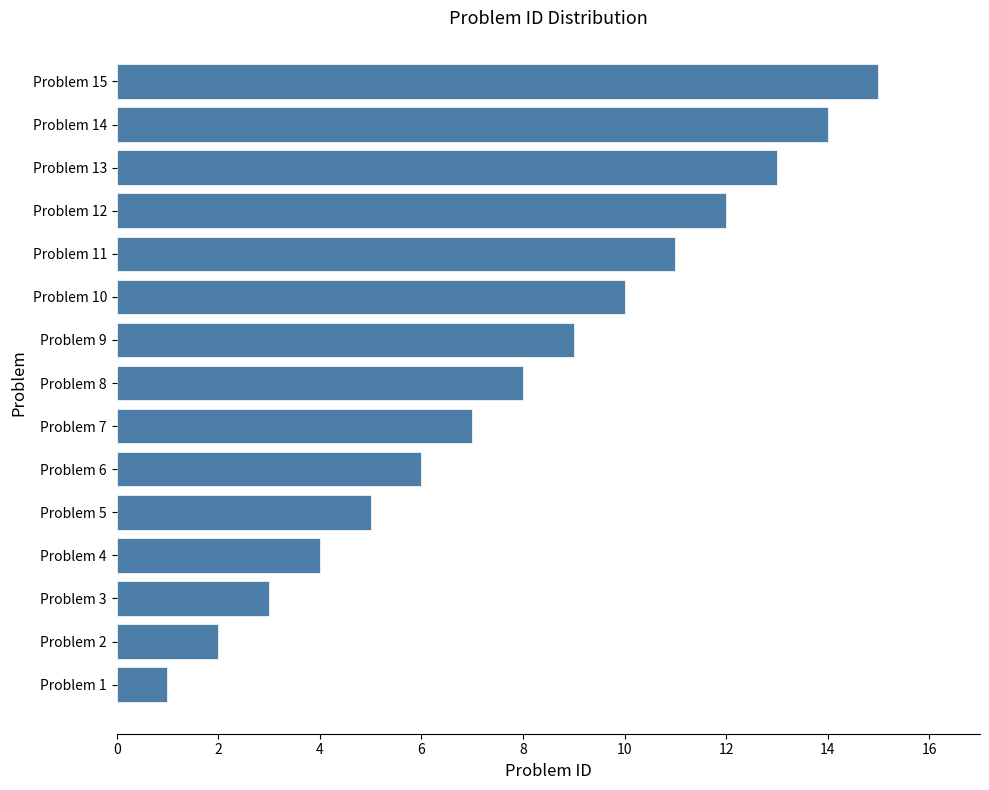

Approximately how many times larger is the value at Problem 12 compared to Problem 15?

0.8